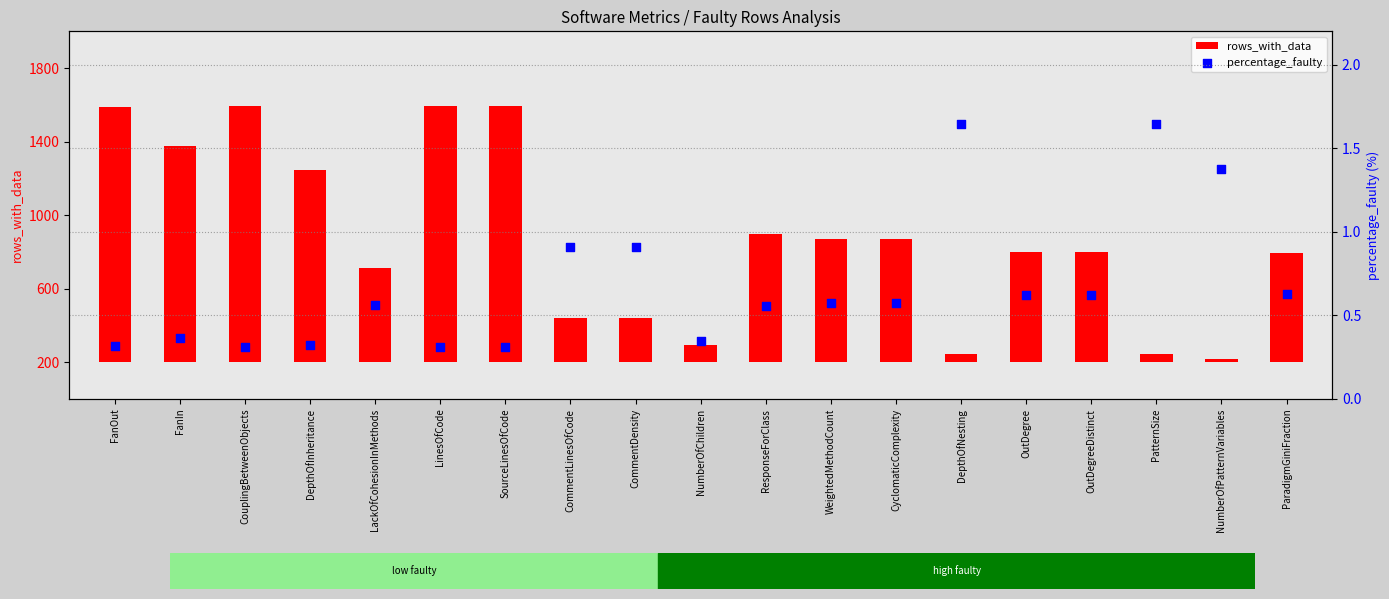

What are all the series names shown in the legend?

rows_with_data, percentage_faulty